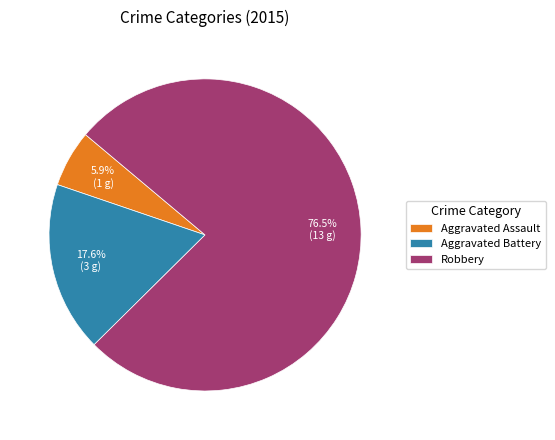

How many slices are in this pie chart?

3